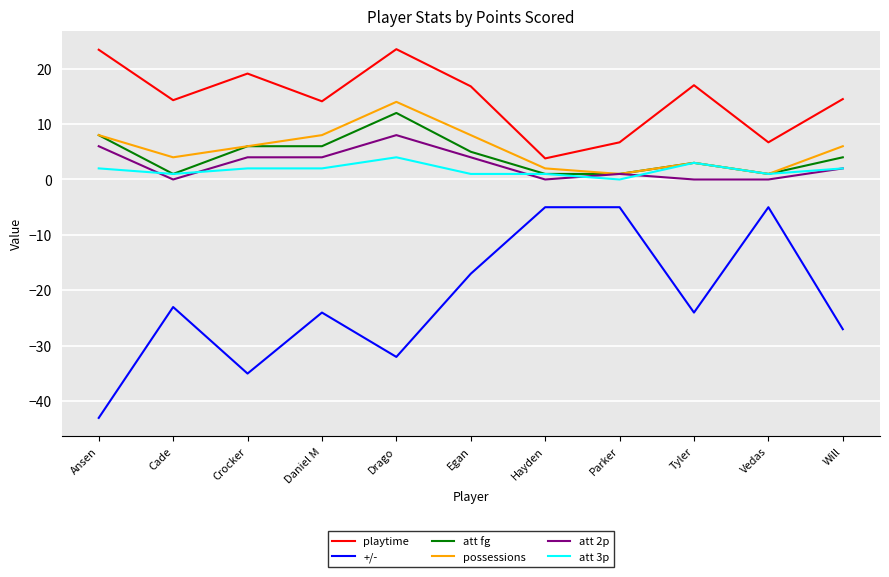

What position from the right is Crocker?

9